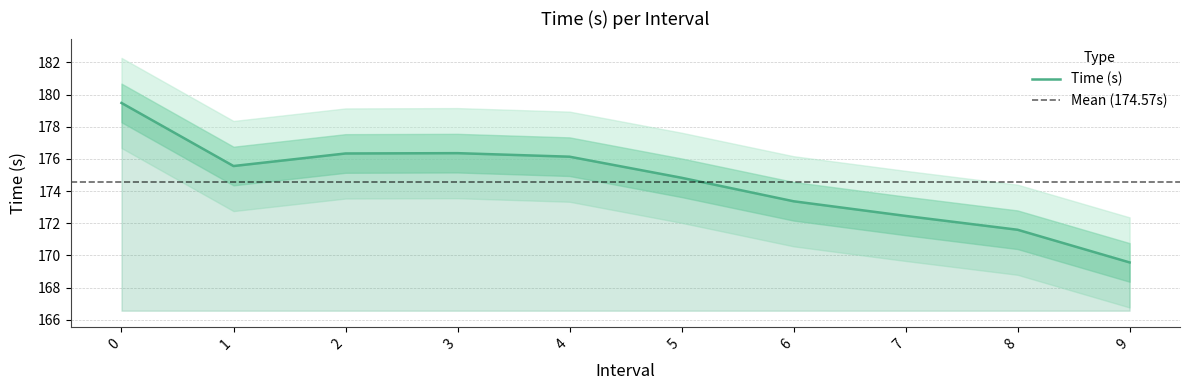

Approximately how many times larger is the value at 2 compared to 1?

1.0